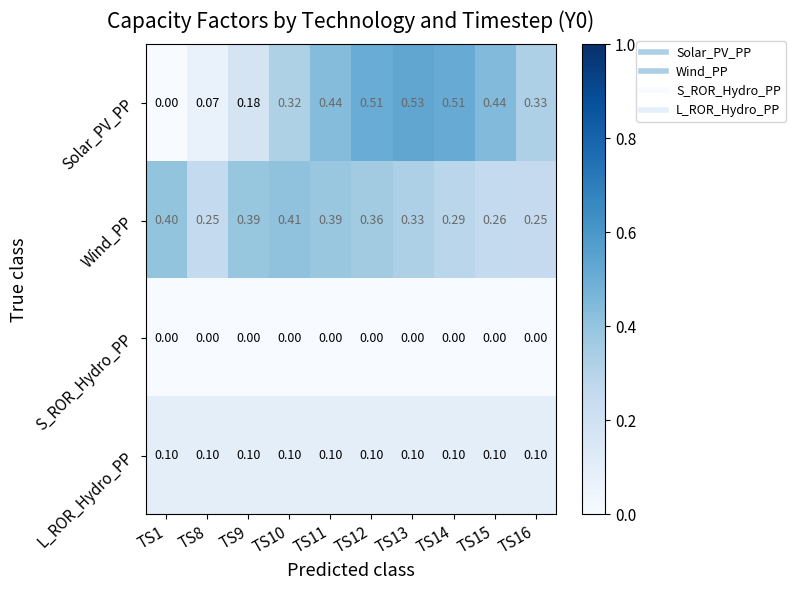

Rank the series by their maximum value, from highest to lowest.

Solar_PV_PP, Wind_PP, L_ROR_Hydro_PP, S_ROR_Hydro_PP